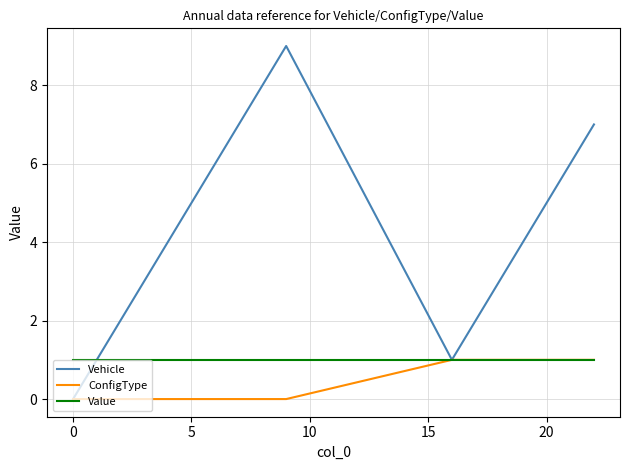

How many values in Vehicle are above zero?

9